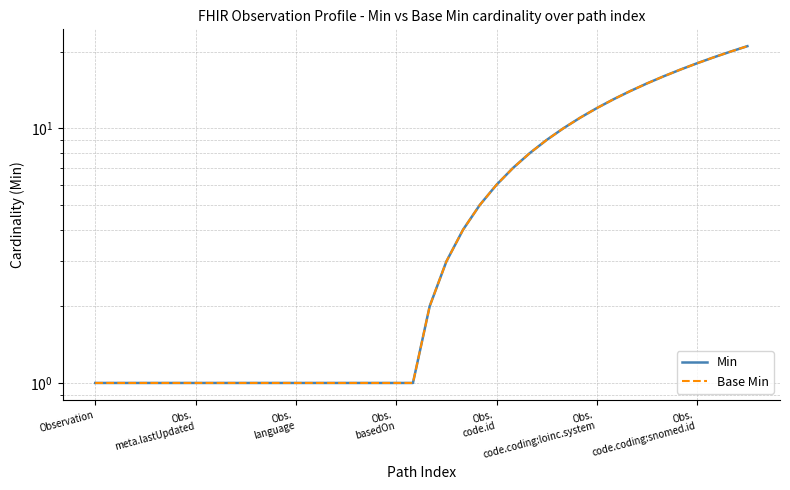

True or false: Min and Base Min cross at least once.

False